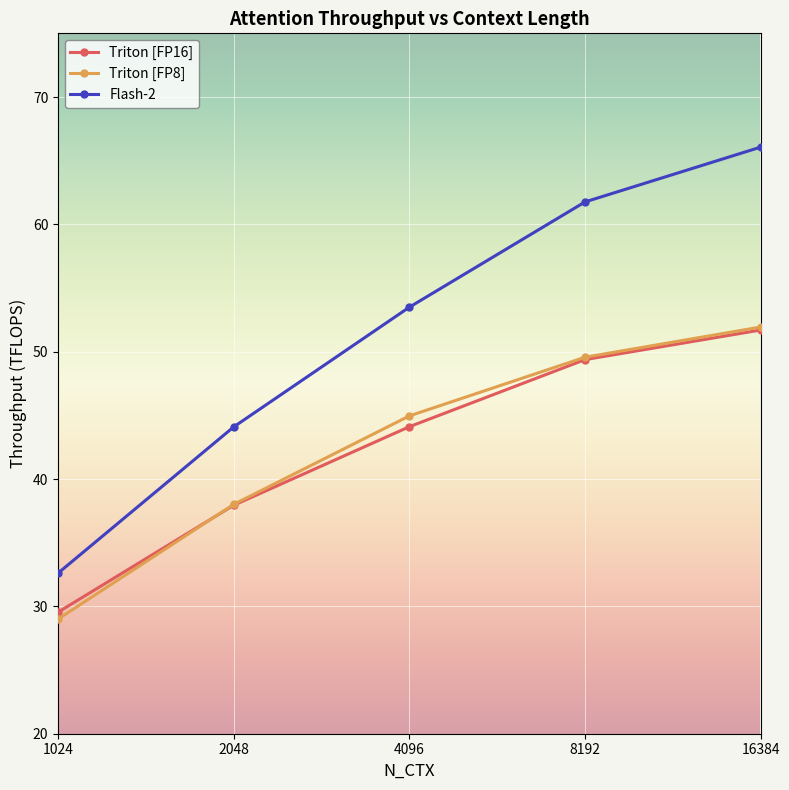

What is the maximum value shown in the chart?

66.1